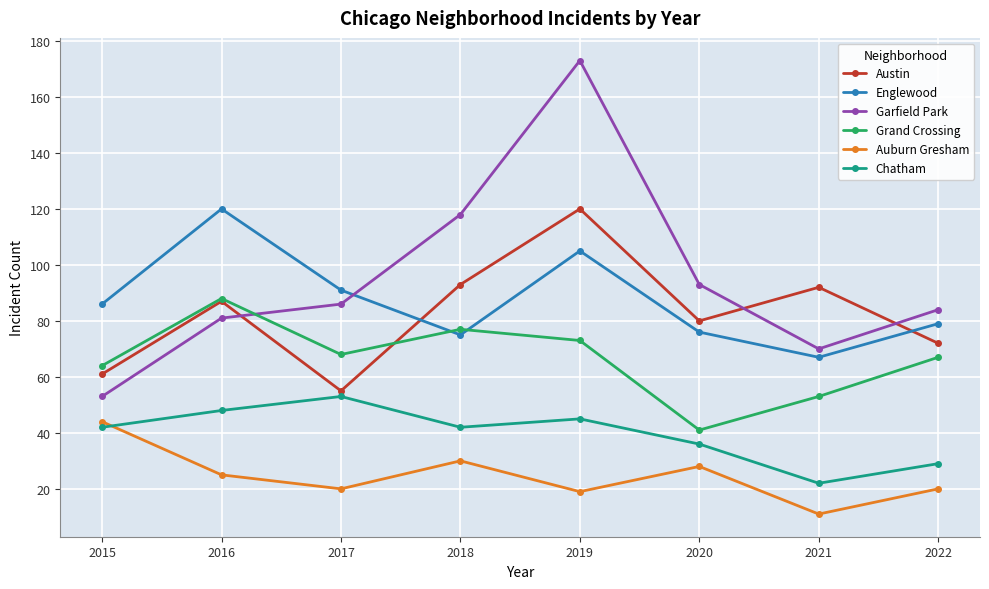

How many data points in Garfield Park are less than 86?

4